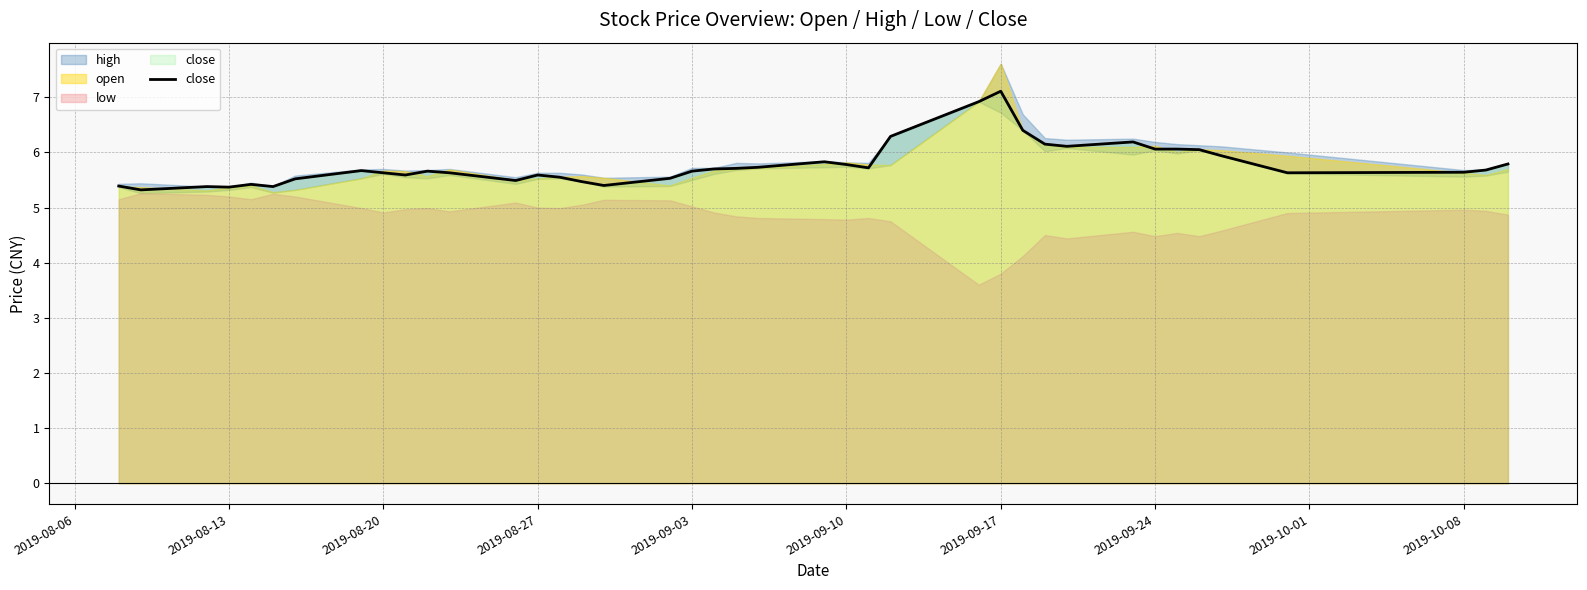

Is it true that close equals 5.6 at 2019-08-20?

True